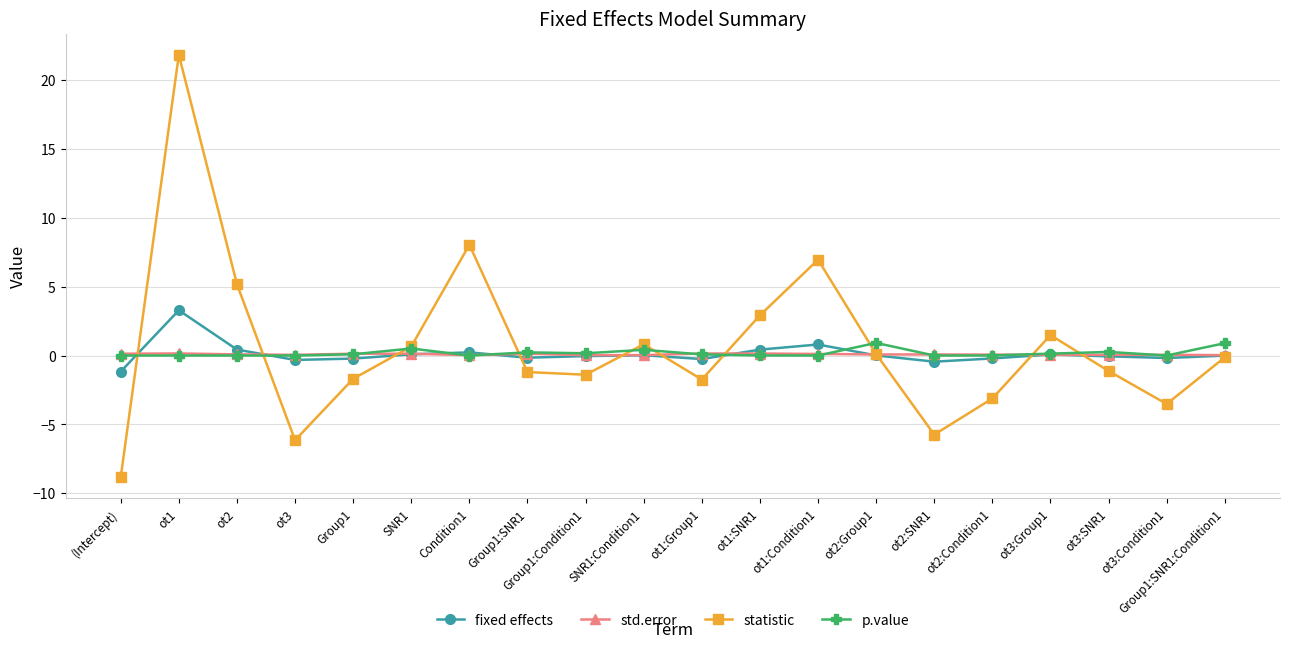

True or false: statistic has more than 2 interior local peaks.

True